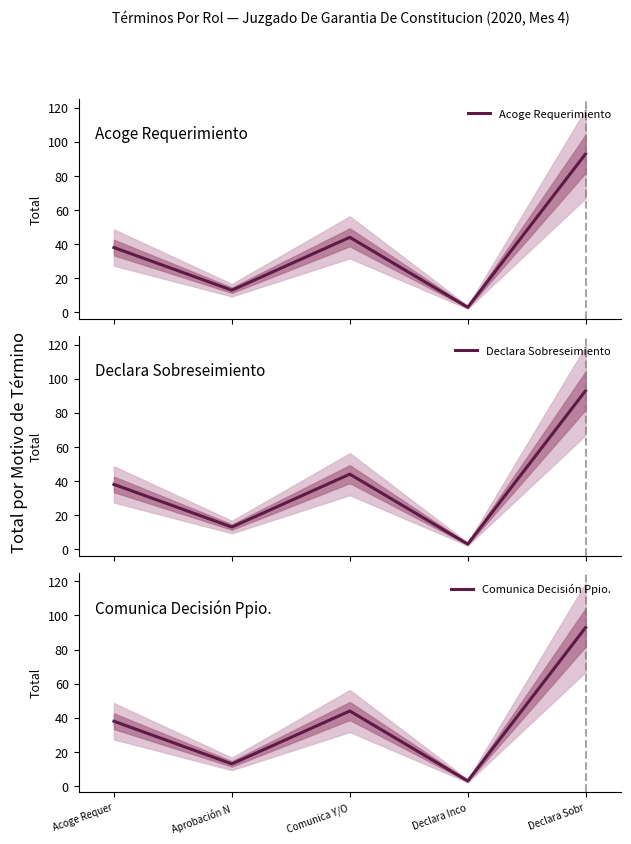

Between Declara Inco and Acoge Requer, which is larger?

Acoge Requer